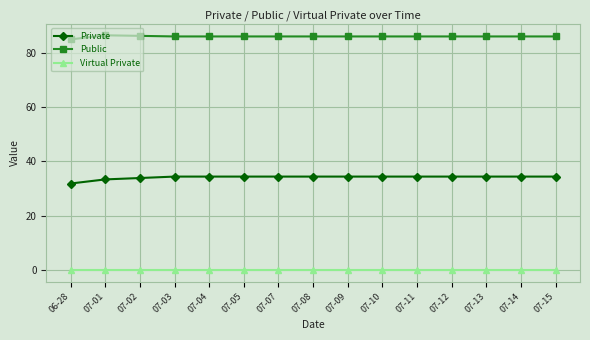

Is it true that Virtual Private equals 0.0 at 07-12?

True